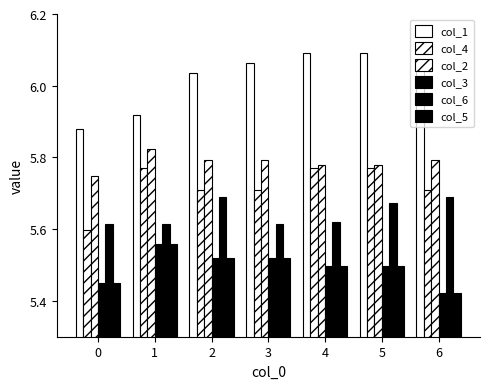

At how many categories does at least one series exceed 5?

7